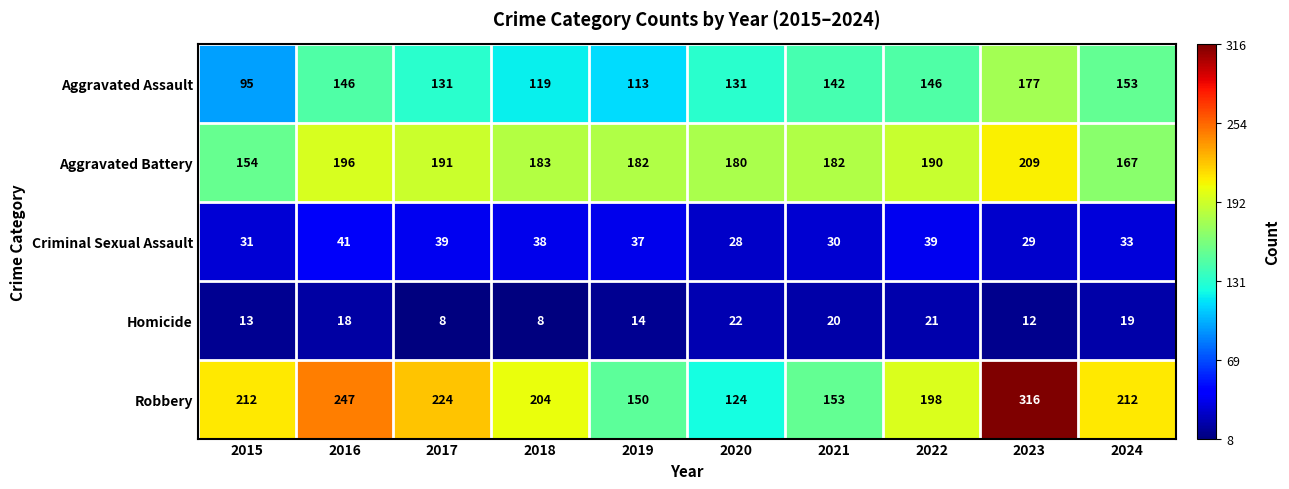

What is the maximum value shown in the chart?

316